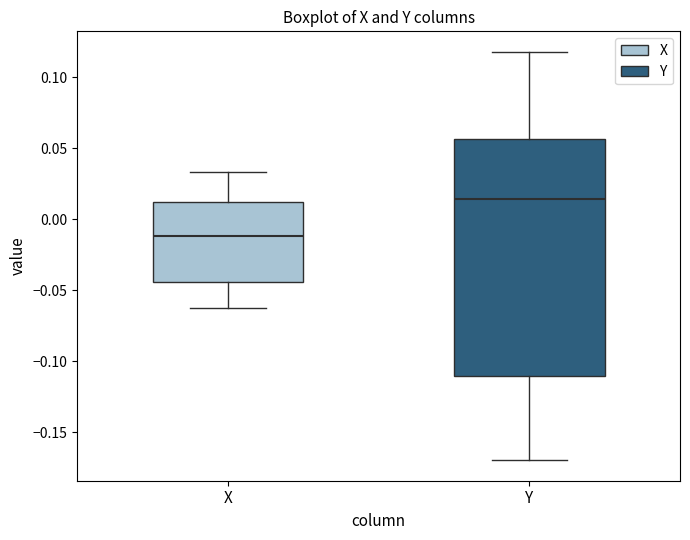

Comparing the boxes themselves (not the whiskers), which one is the tallest?

Y